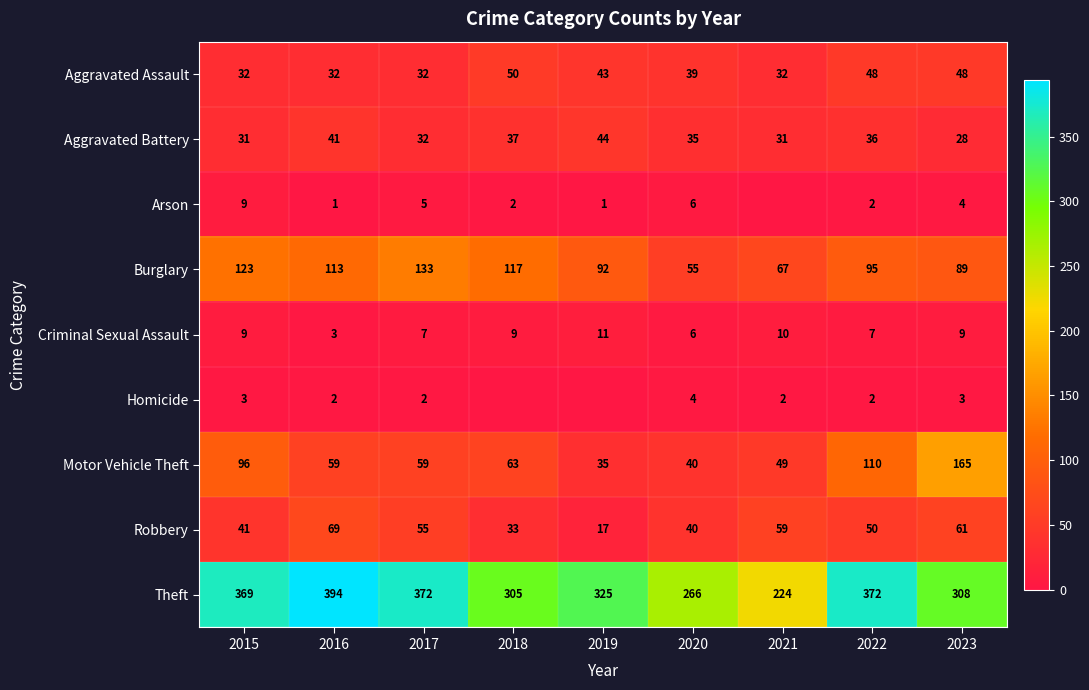

Rank the series at 2023 from highest to lowest value.

Theft, Motor Vehicle Theft, Burglary, Robbery, Aggravated Assault, Aggravated Battery, Criminal Sexual Assault, Arson, Homicide